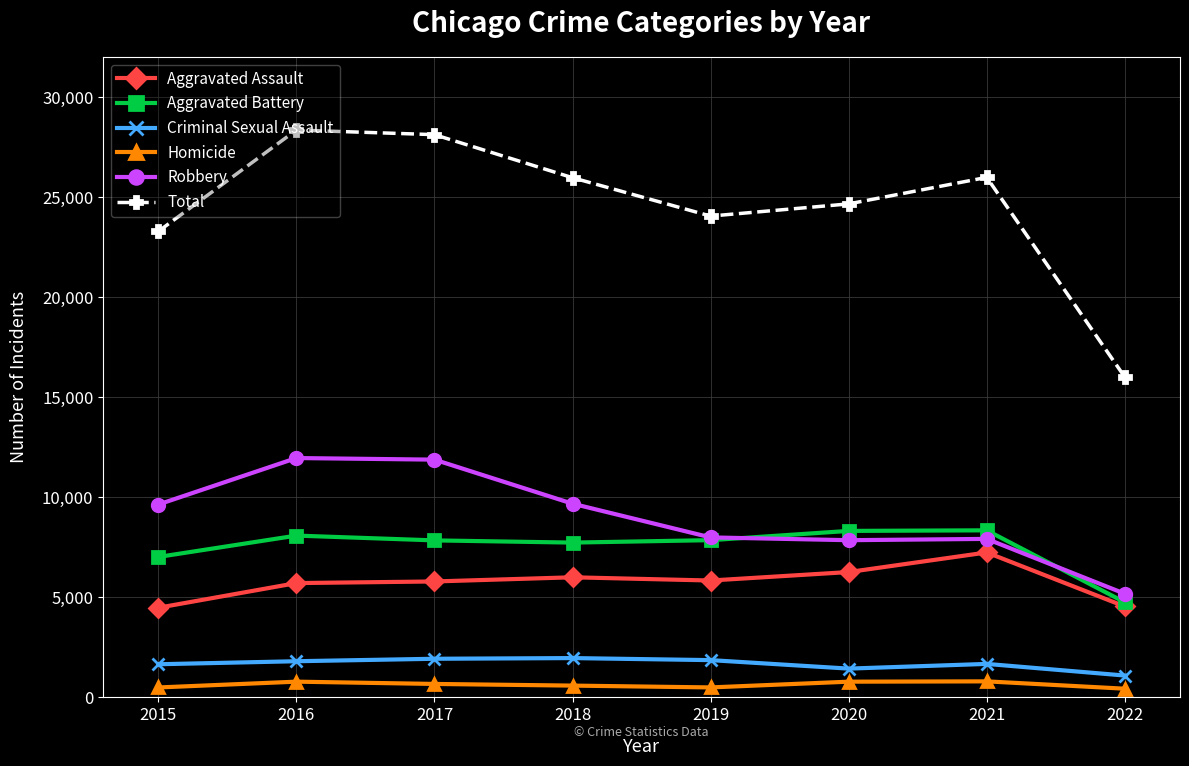

Is the value of Robbery at 2015 greater than the value of Aggravated Assault at 2018?

Yes